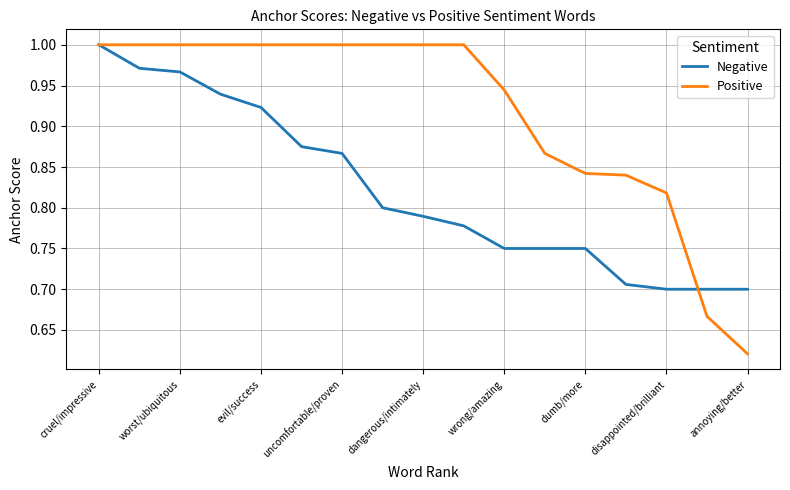

How many distinct data groups are displayed?

2